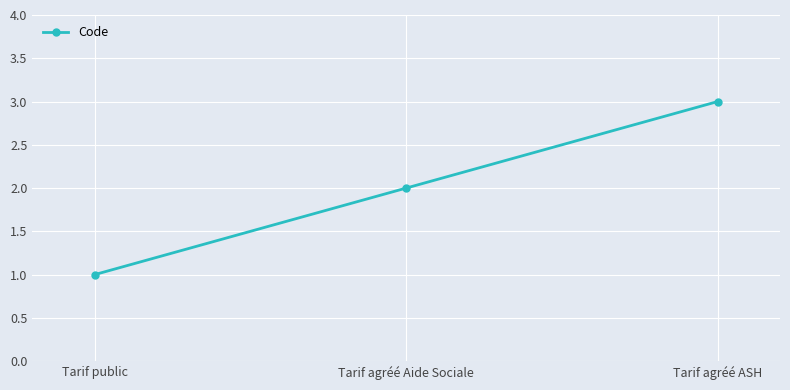

Read the value at Tarif public.

1